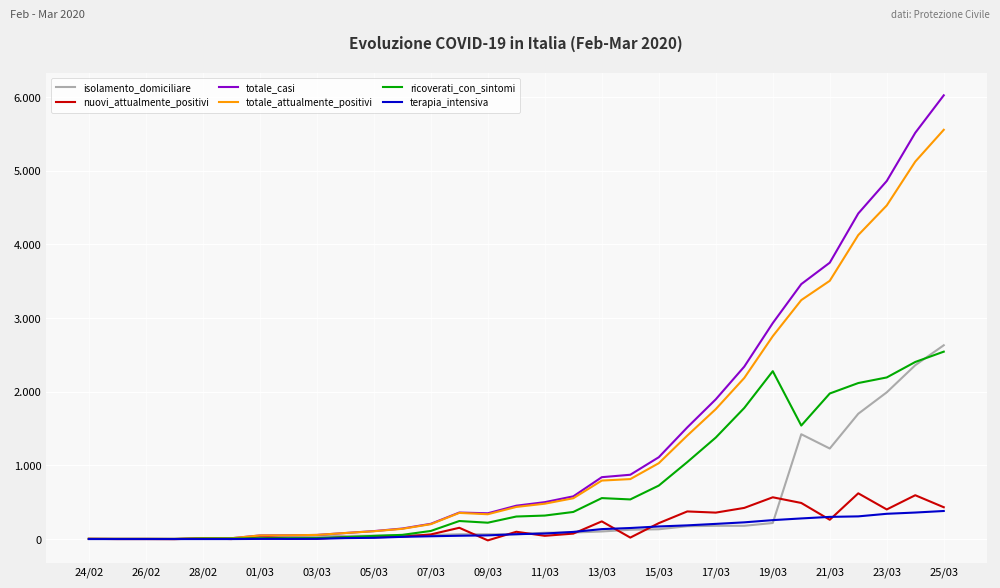

True or false: nuovi_attualmente_positivi and totale_casi cross at least once.

False